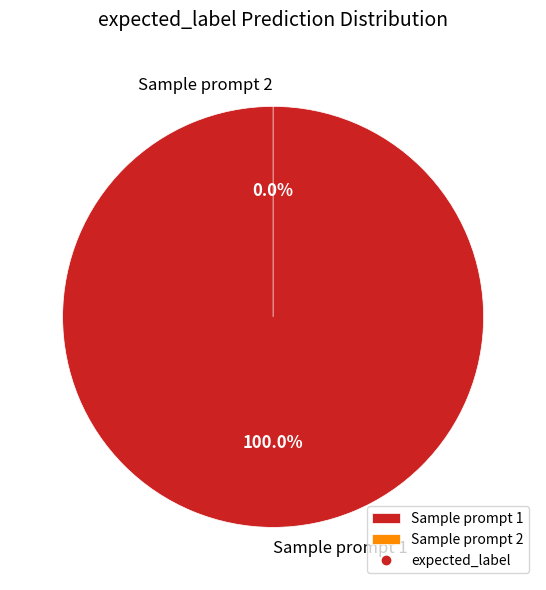

Does Sample prompt 2 account for over 50% of the chart?

No